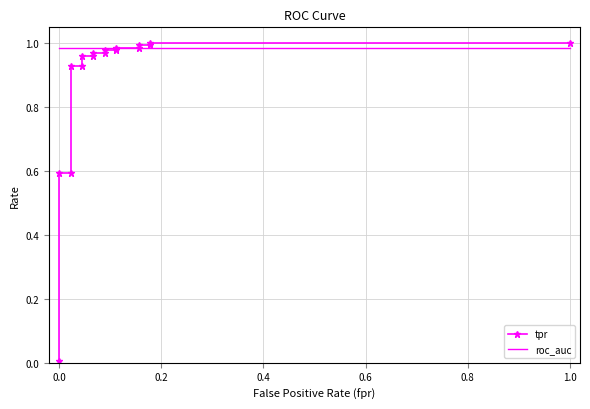

What is the minimum value for roc_auc?

1.0